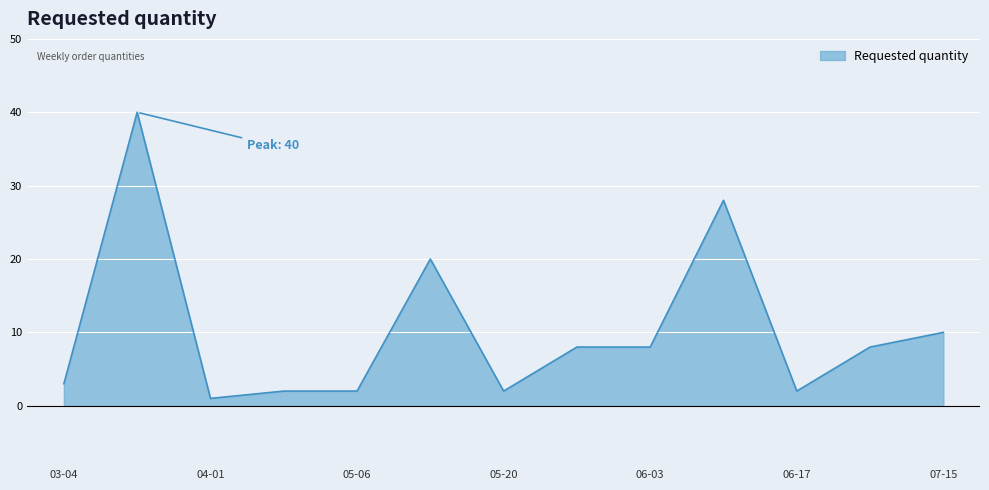

What is the difference between the maximum and minimum values?

39